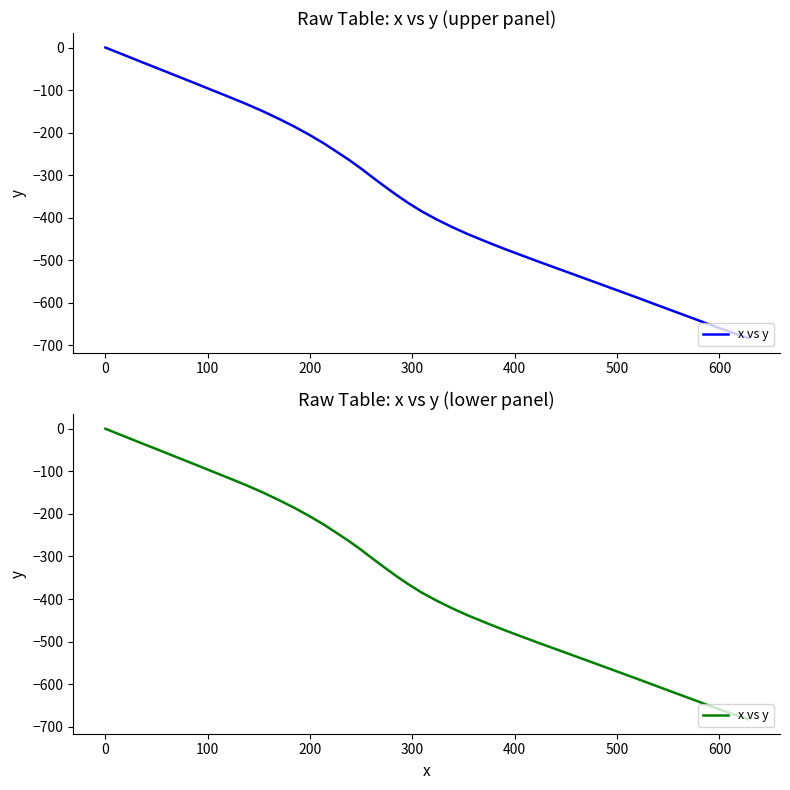

True or false: the data shows -414.4 at 34.

False